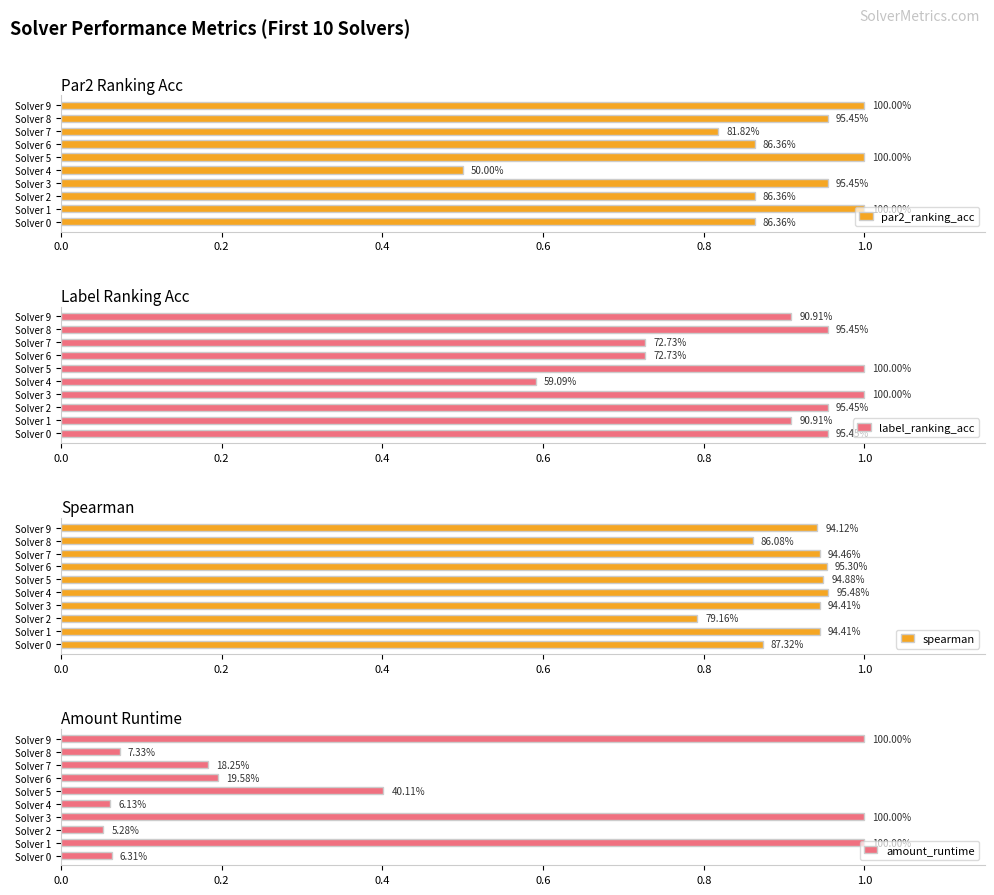

Reading left to right, what are all the values shown in this chart?

par2_ranking_acc: 0.9	1.0	0.9	1.0	0.5	1.0	0.9	0.8	1.0	1.0
label_ranking_acc: 1.0	0.9	1.0	1.0	0.6	1.0	0.7	0.7	1.0	0.9
spearman: 0.9	0.9	0.8	0.9	1.0	0.9	1.0	0.9	0.9	0.9
amount_runtime: 0.1	1.0	0.1	1.0	0.1	0.4	0.2	0.2	0.1	1.0